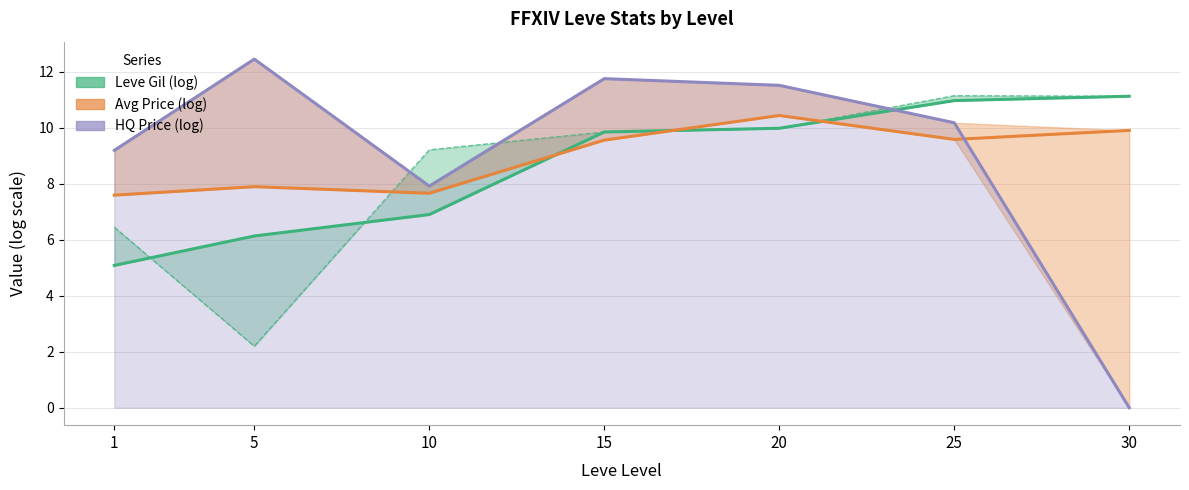

True or false: Leve Gil (log) and Avg Price (log) cross at least once.

True